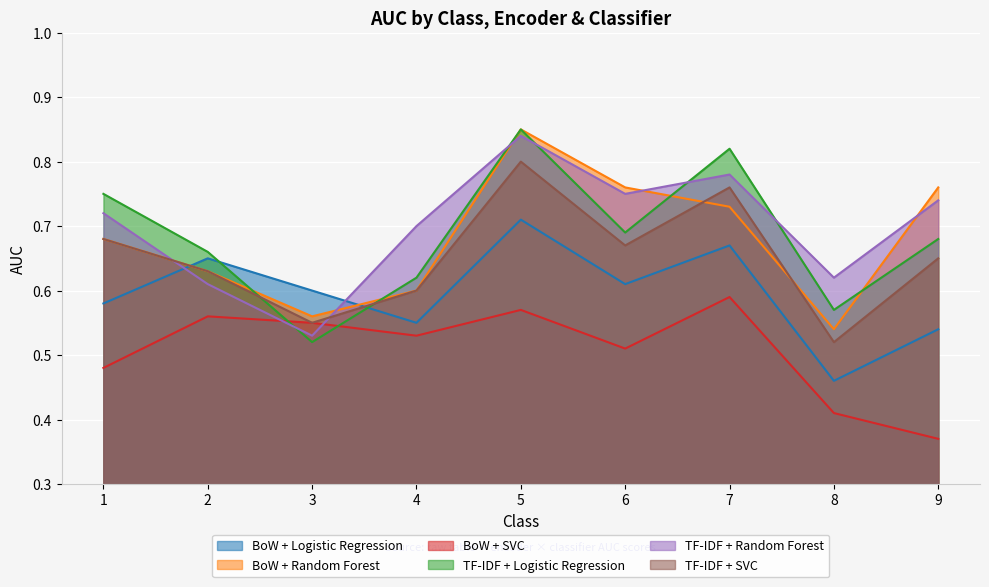

Between 1 and 9, which is larger?

1